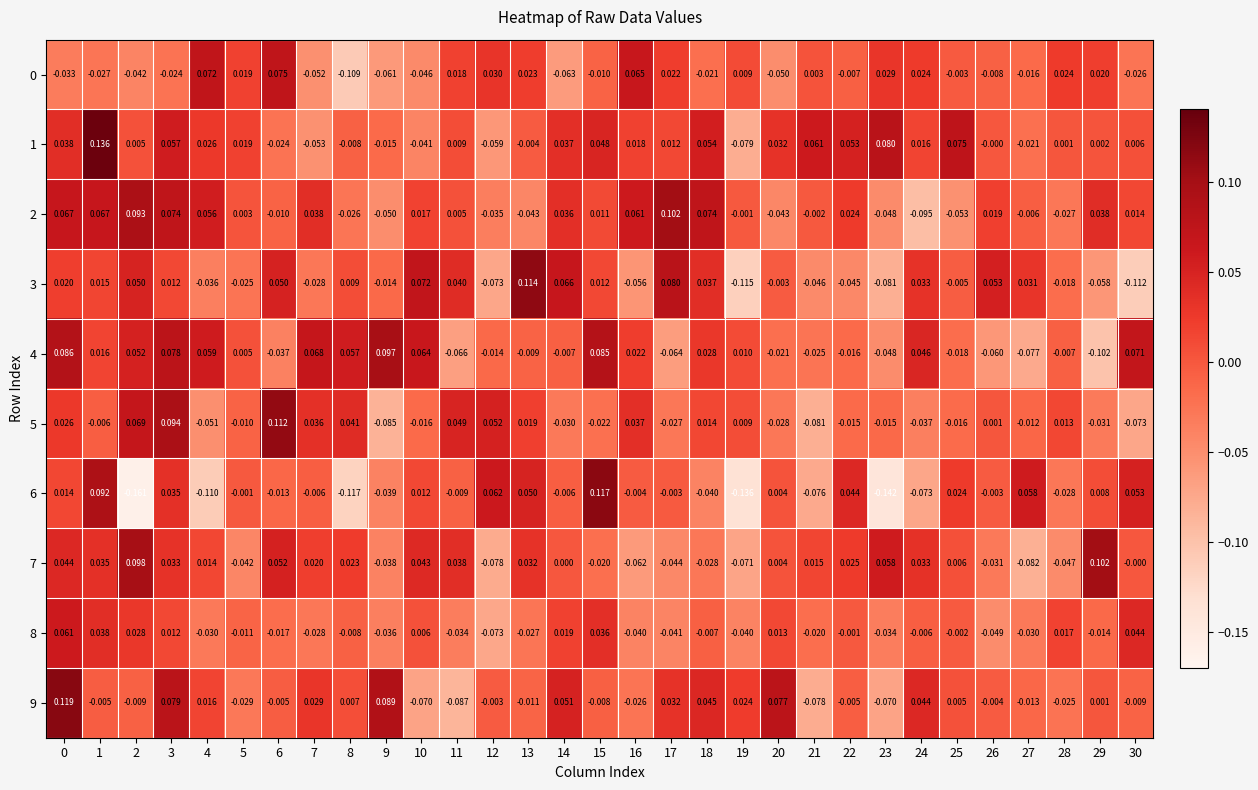

Is the value of 2 at 19 greater than the value of 9 at 16?

Yes